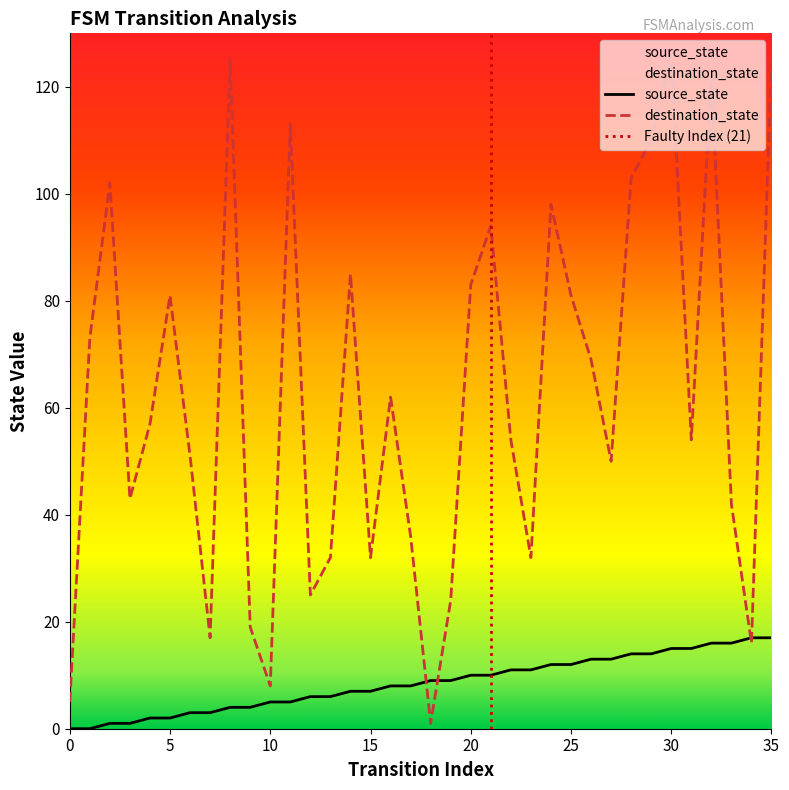

At which label is destination_state closest to 63?

16